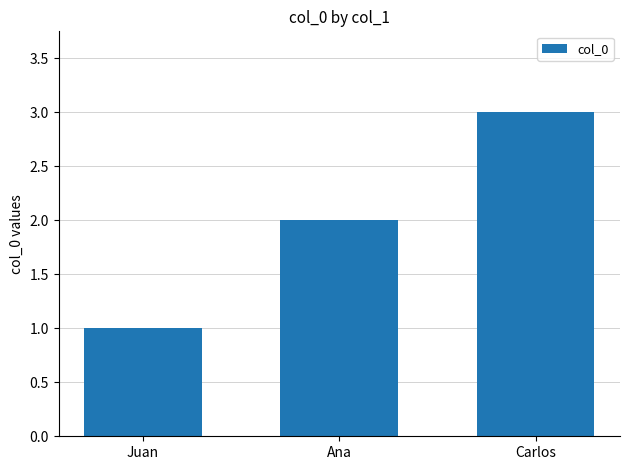

List the labels in order of value, smallest first.

Juan, Ana, Carlos